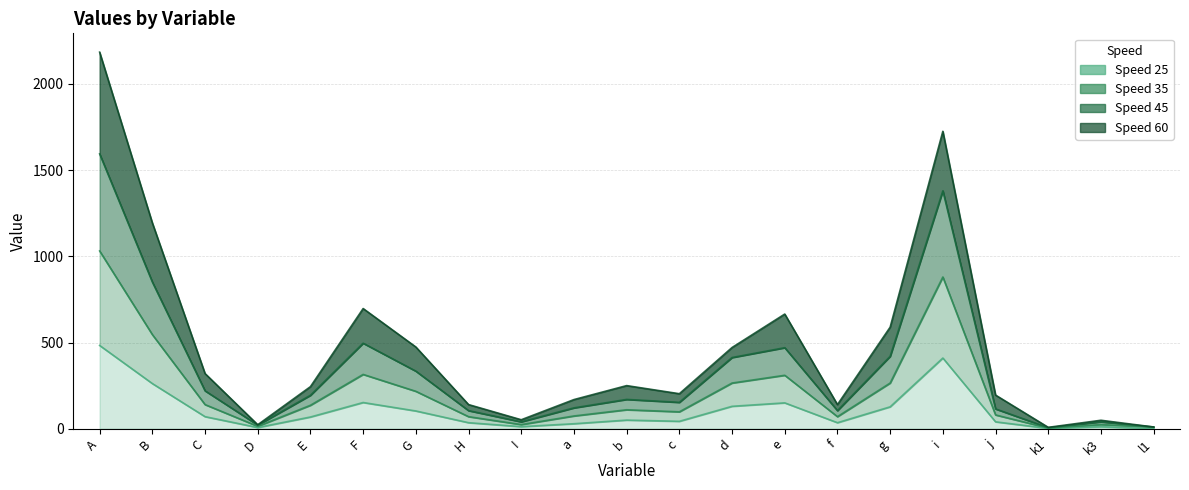

In 45, how many points are lower than both neighbors (excluding endpoints)?

5